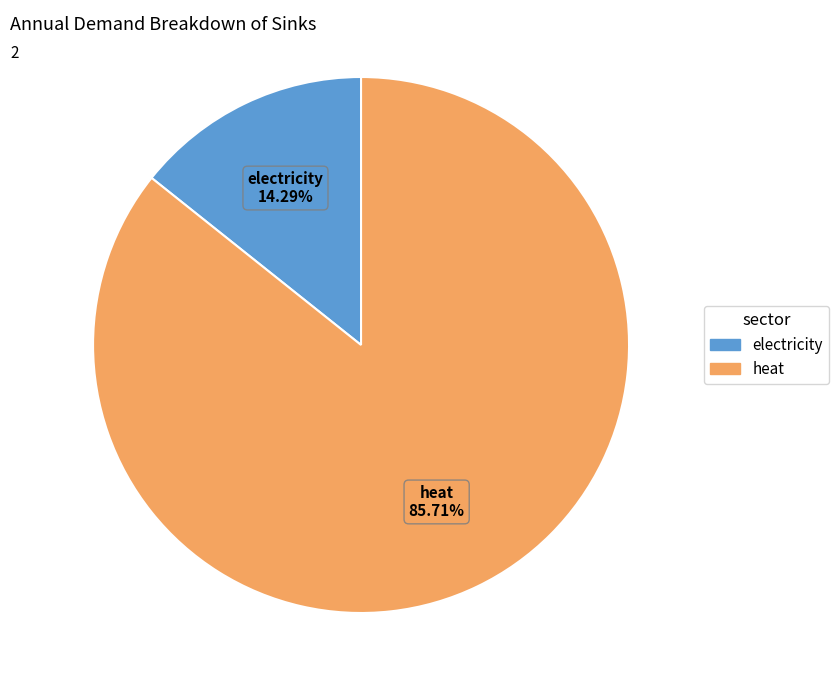

Is there a majority slice in this chart?

Yes